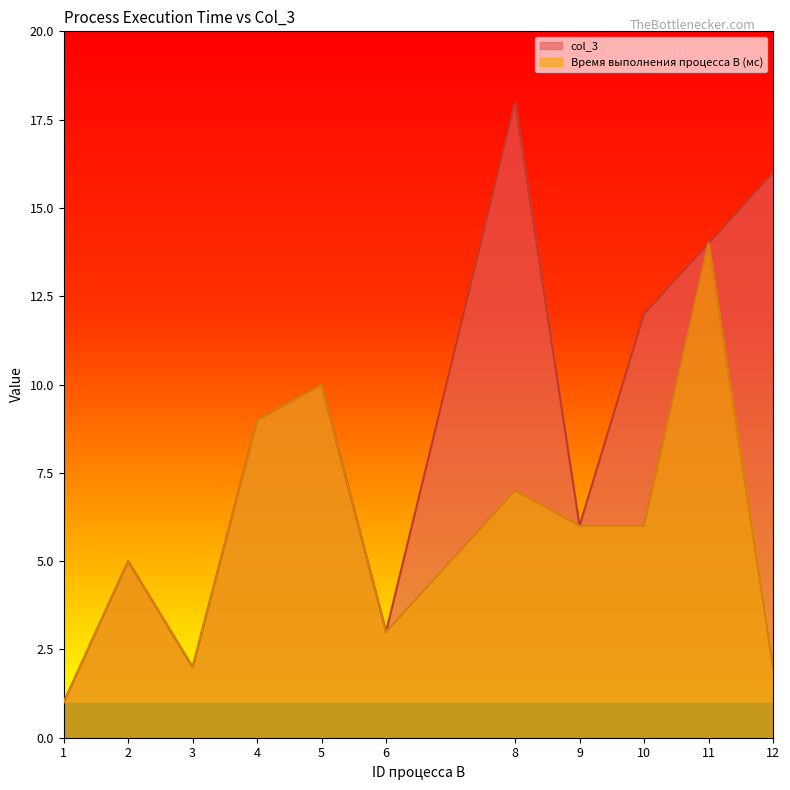

Reading left to right, list all the values displayed in this chart.

col_3: 1	5	2	9	10	3	18	6	12	14	16
Время выполнения процесса B (мс): 1	5	2	9	10	3	7	6	6	14	2